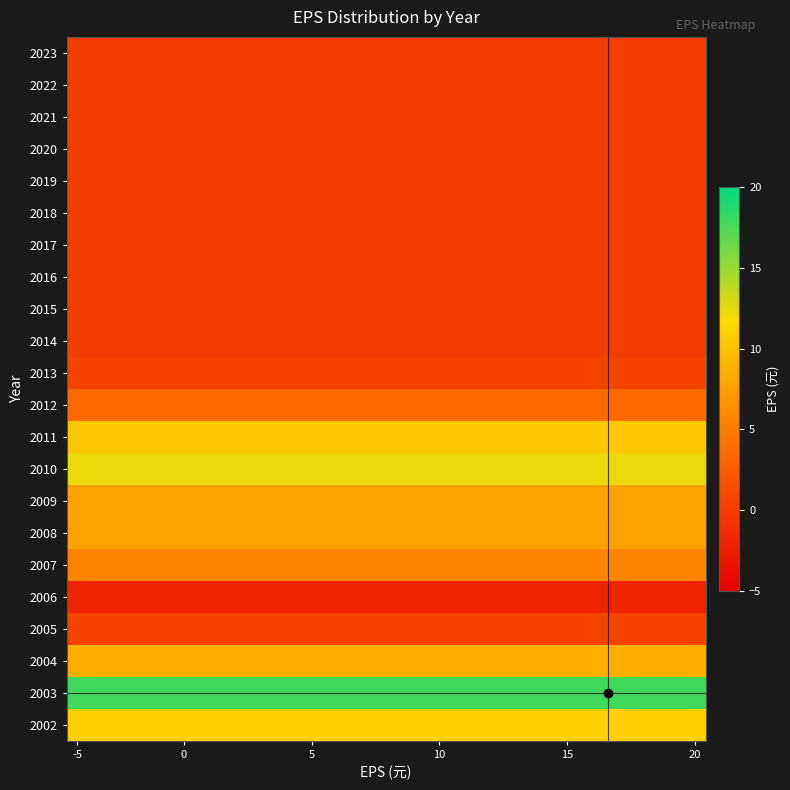

Which label corresponds to the smallest value in the chart?

-5